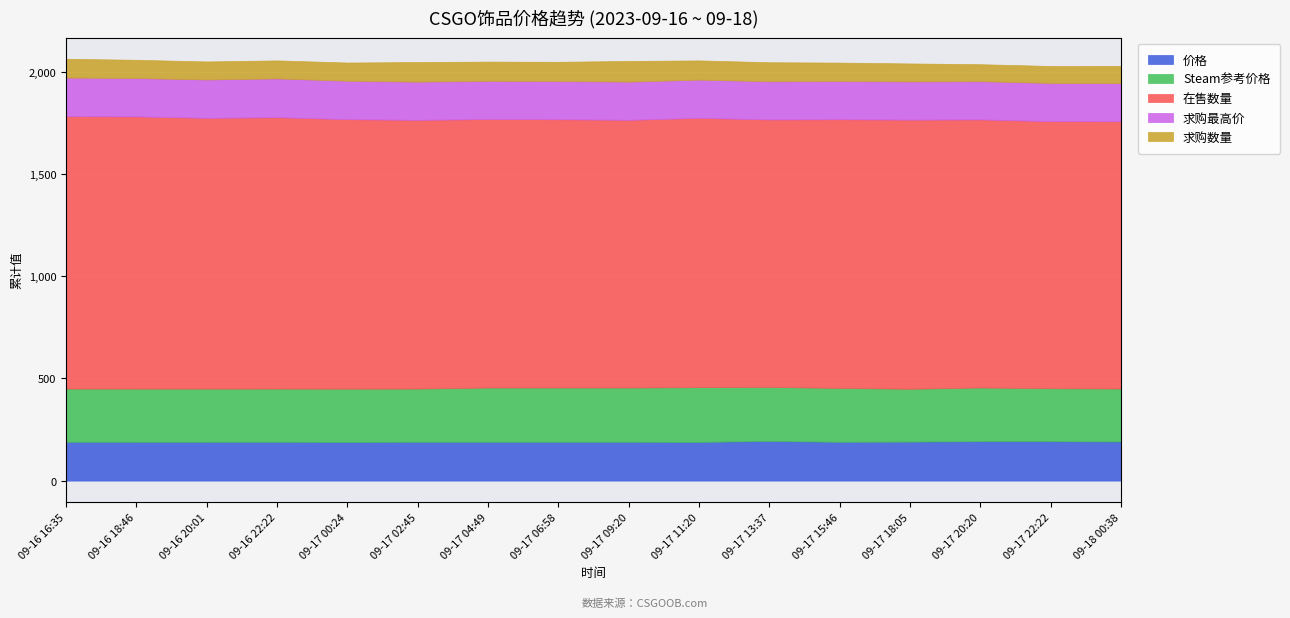

Reading right to left, extract all data points from this chart.

价格: 09-18 00:38=191.5	09-17 22:22=193.0	09-17 20:20=193.0	09-17 18:05=191.0	09-17 15:46=190.0	09-17 13:37=194.3	09-17 11:20=189.5	09-17 09:20=190.0	09-17 06:58=190.0	09-17 04:49=190.0	09-17 02:45=190.0	09-17 00:24=189.5	09-16 22:22=190.0	09-16 20:01=189.9	09-16 18:46=189.9	09-16 16:35=190.0
Steam参考价格: 09-18 00:38=259.0	09-17 22:22=259.0	09-17 20:20=262.7	09-17 18:05=258.4	09-17 15:46=263.6	09-17 13:37=264.1	09-17 11:20=267.8	09-17 09:20=265.5	09-17 06:58=265.5	09-17 04:49=265.5	09-17 02:45=260.4	09-17 00:24=260.4	09-16 22:22=260.4	09-16 20:01=260.2	09-16 18:46=260.4	09-16 16:35=260.4
在售数量: 09-18 00:38=1307.0	09-17 22:22=1306.0	09-17 20:20=1311.0	09-17 18:05=1316.0	09-17 15:46=1314.0	09-17 13:37=1308.0	09-17 11:20=1317.0	09-17 09:20=1309.0	09-17 06:58=1312.0	09-17 04:49=1313.0	09-17 02:45=1314.0	09-17 00:24=1318.0	09-16 22:22=1327.0	09-16 20:01=1324.0	09-16 18:46=1331.0	09-16 16:35=1332.0
求购最高价: 09-18 00:38=187.0	09-17 22:22=187.0	09-17 20:20=187.0	09-17 18:05=187.0	09-17 15:46=187.0	09-17 13:37=187.0	09-17 11:20=187.0	09-17 09:20=187.0	09-17 06:58=187.0	09-17 04:49=187.0	09-17 02:45=187.0	09-17 00:24=188.0	09-16 22:22=190.0	09-16 20:01=188.0	09-16 18:46=188.0	09-16 16:35=189.0
求购数量: 09-18 00:38=84.0	09-17 22:22=83.0	09-17 20:20=83.0	09-17 18:05=88.0	09-17 15:46=90.0	09-17 13:37=93.0	09-17 11:20=94.0	09-17 09:20=101.0	09-17 06:58=94.0	09-17 04:49=94.0	09-17 02:45=96.0	09-17 00:24=89.0	09-16 22:22=88.0	09-16 20:01=88.0	09-16 18:46=89.0	09-16 16:35=92.0